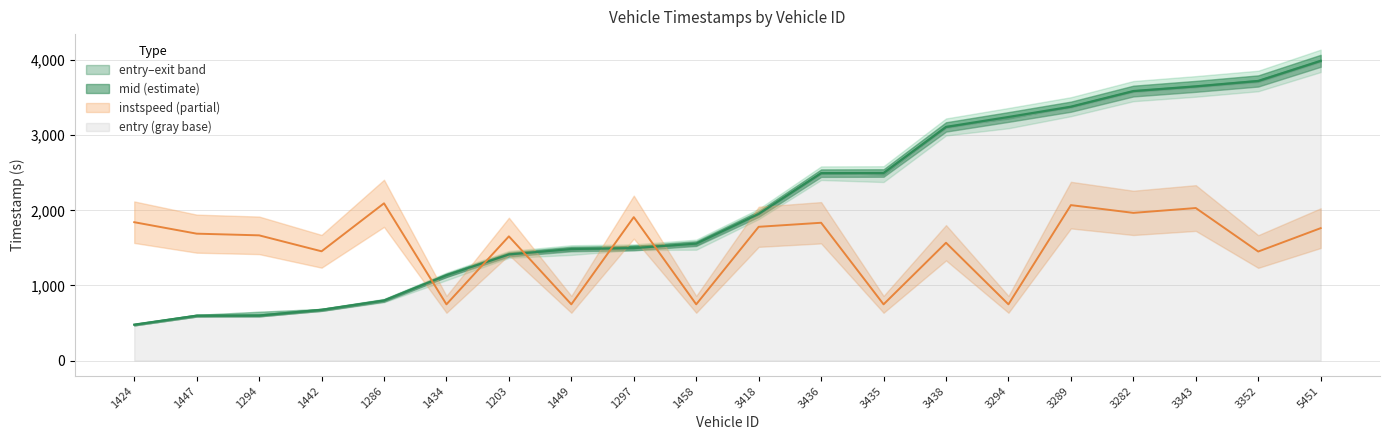

Is the value of exit at 3418 greater than the value of entry at 3438?

No